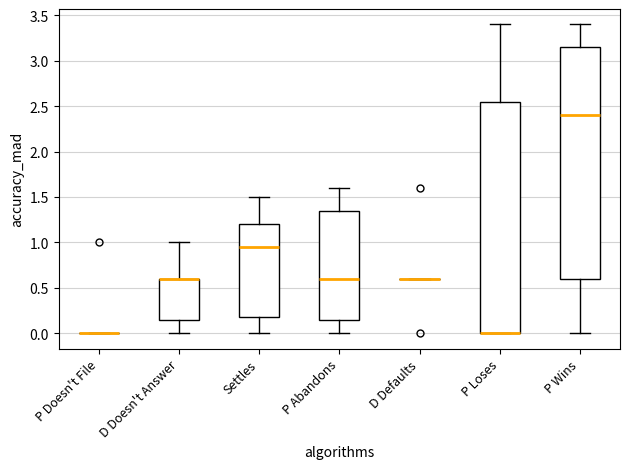

Reading left to right, transcribe this box plot: for each box, give where its median line is, the range the box spans, and where its two whiskers end, as read against the y-axis. The values are not printed on the chart, so give them approximately, as read against the axis.

P Doesn't File: box collapsed to a line at 0.00, whiskers 0.00 to 0.00
D Doesn't Answer: median 0.60 (drawn on the box's upper edge), box 0.15 to 0.60, whiskers 0.00 to 1.00
Settles: median 0.95, box 0.20 to 1.20, whiskers 0.00 to 1.50
P Abandons: median 0.60, box 0.15 to 1.35, whiskers 0.00 to 1.60
D Defaults: box collapsed to a line at 0.60, whiskers 0.60 to 0.60
P Loses: median 0.00 (drawn on the box's lower edge), box 0.00 to 2.55, whiskers 0.00 to 3.40
P Wins: median 2.40, box 0.60 to 3.15, whiskers 0.00 to 3.40